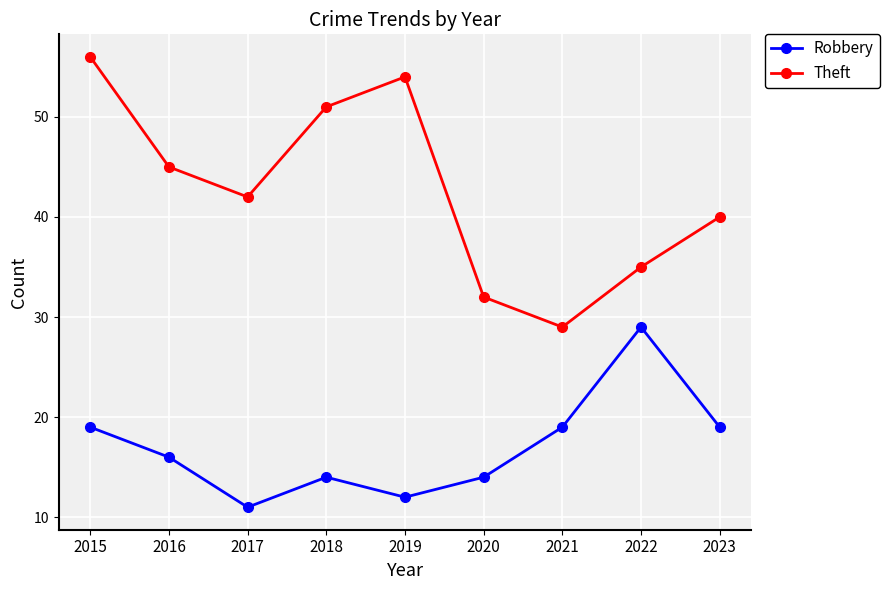

At which category is the sum across all series the highest?

2015